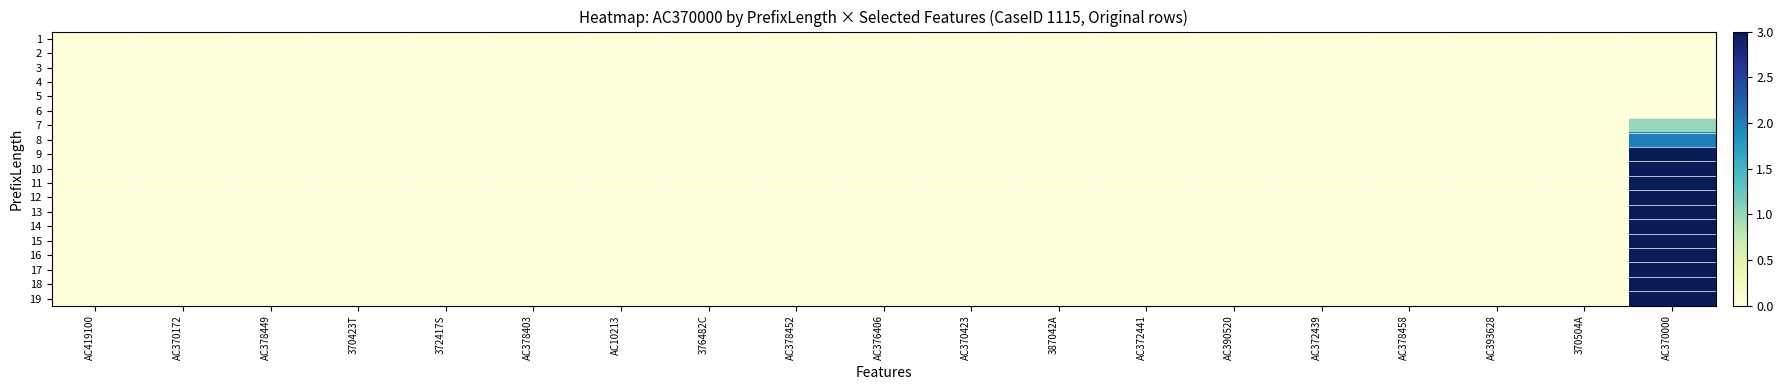

Rank the series at AC378449 from lowest to highest value.

1, 2, 3, 4, 5, 6, 7, 8, 9, 10, 11, 12, 13, 14, 15, 16, 17, 18, 19